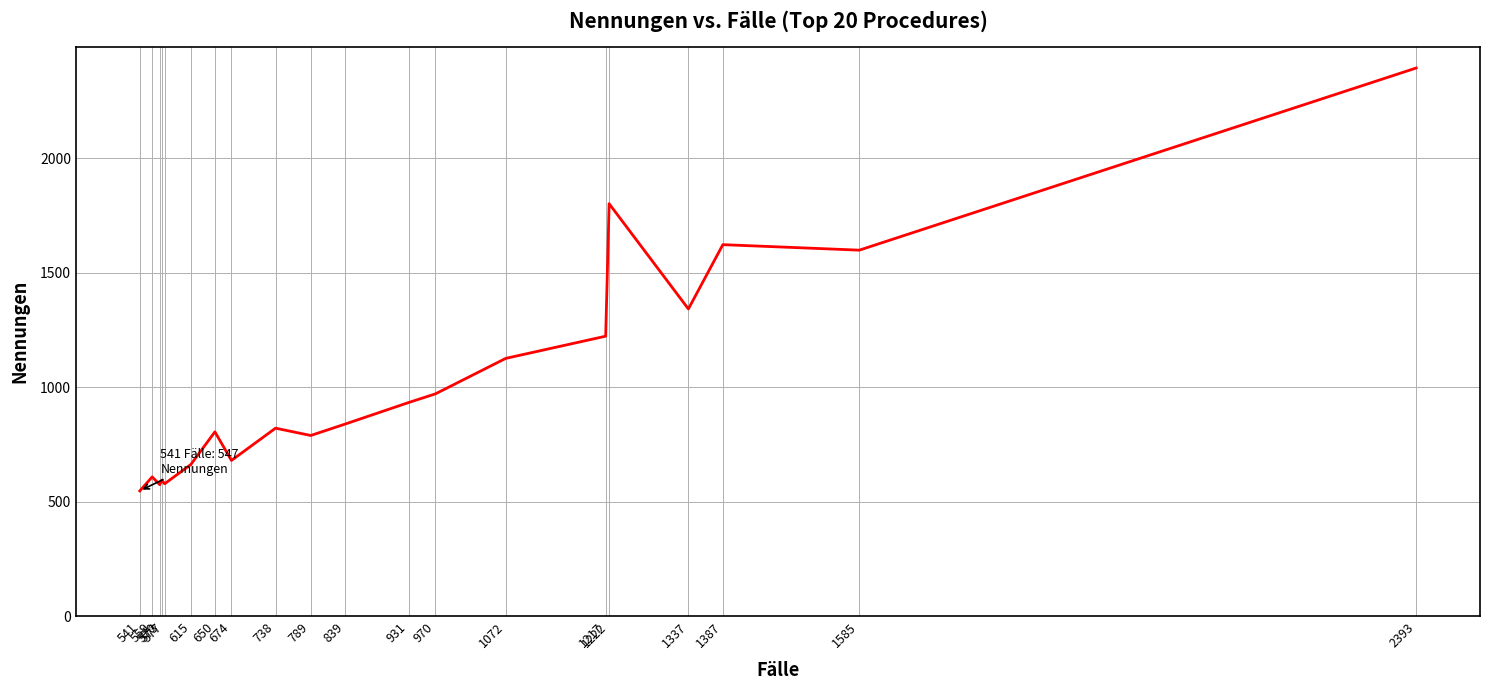

How many data points does each series have?

20